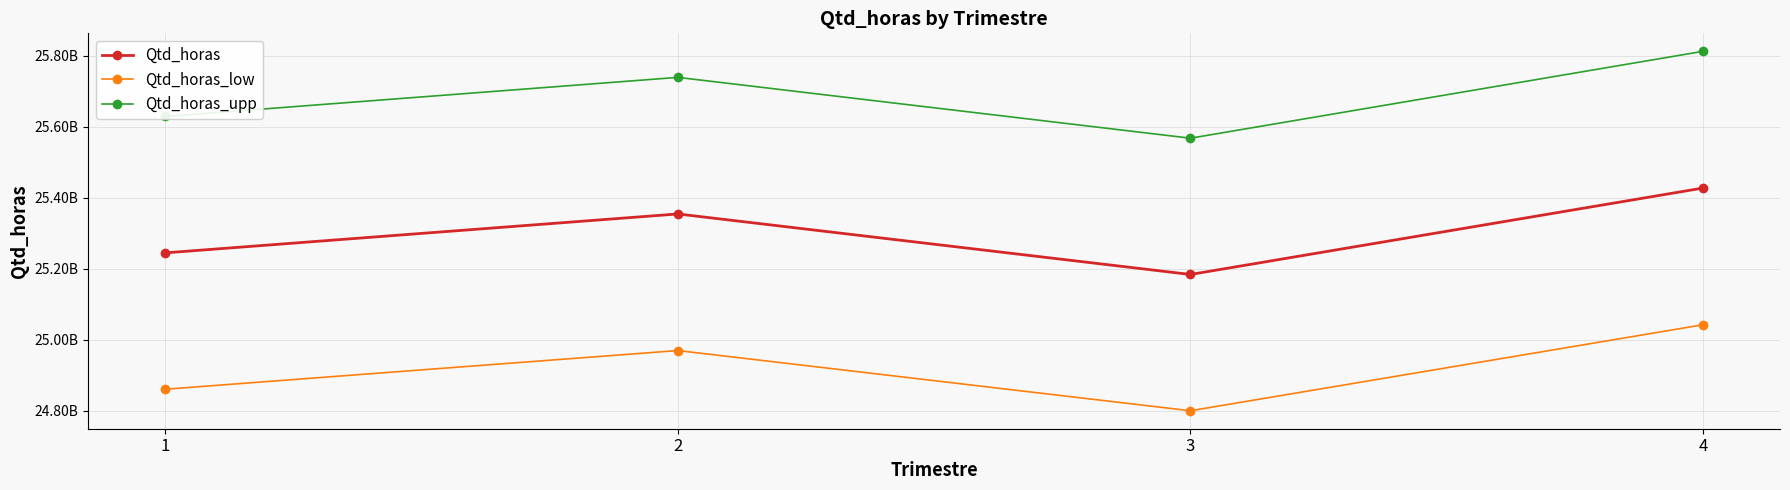

At which label does Qtd_horas_upp reach its minimum?

3